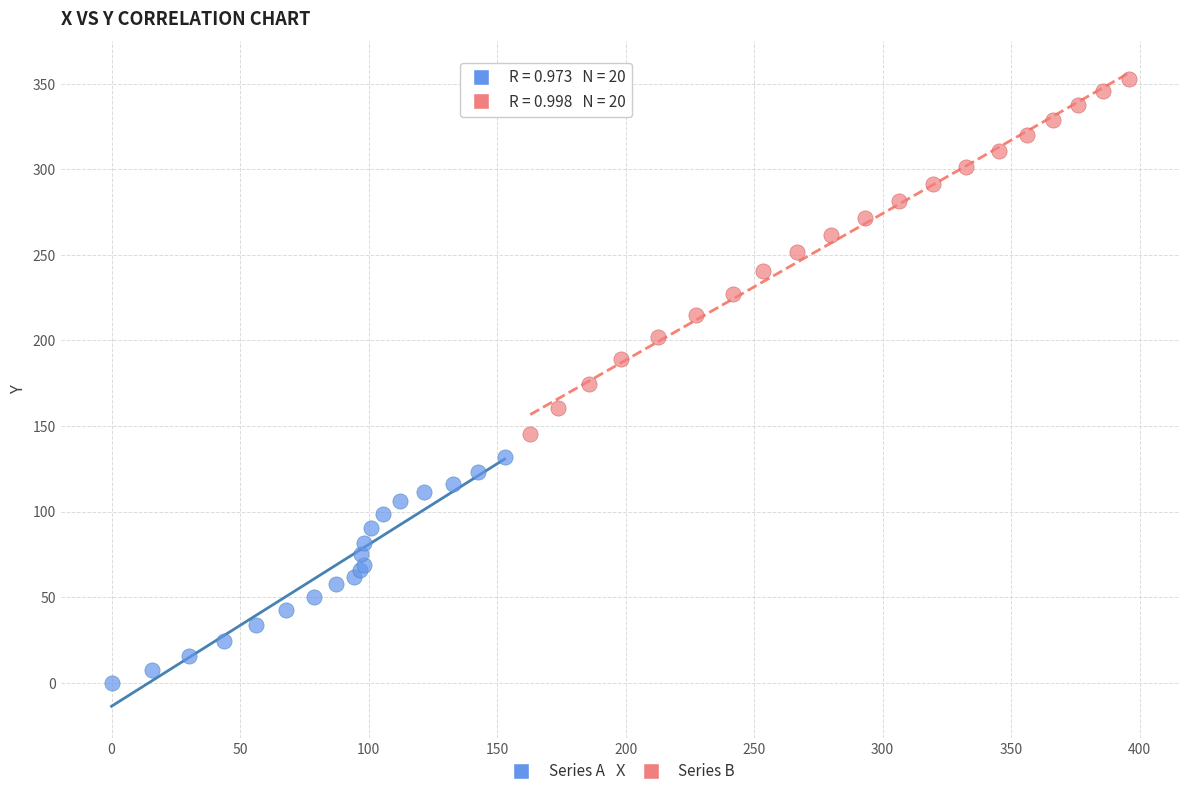

Which series reaches the maximum Y coordinate?

Series B